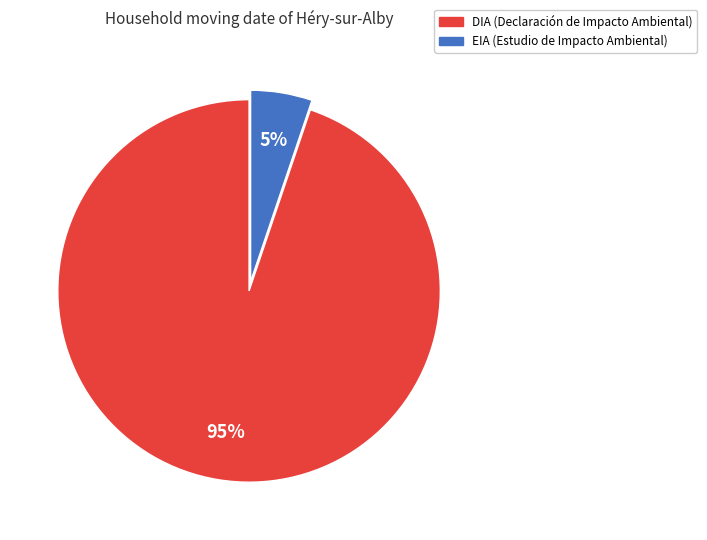

Is there any slice that represents more than half of the pie?

Yes